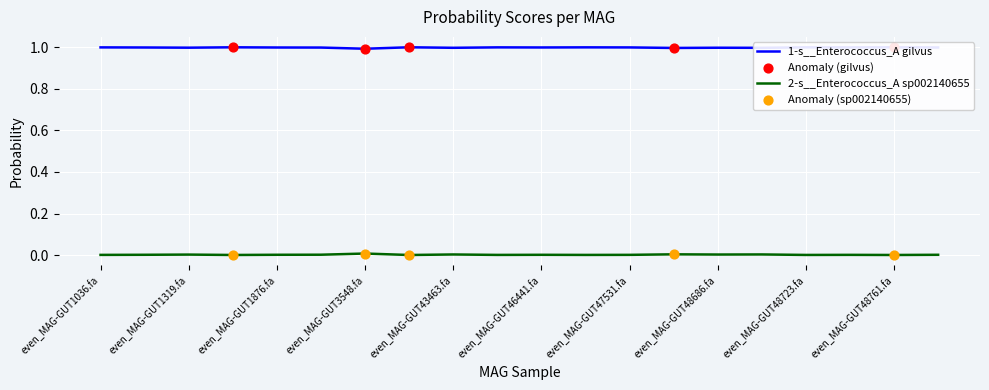

Which series has the largest total across all categories?

1-s__Enterococcus_A gilvus